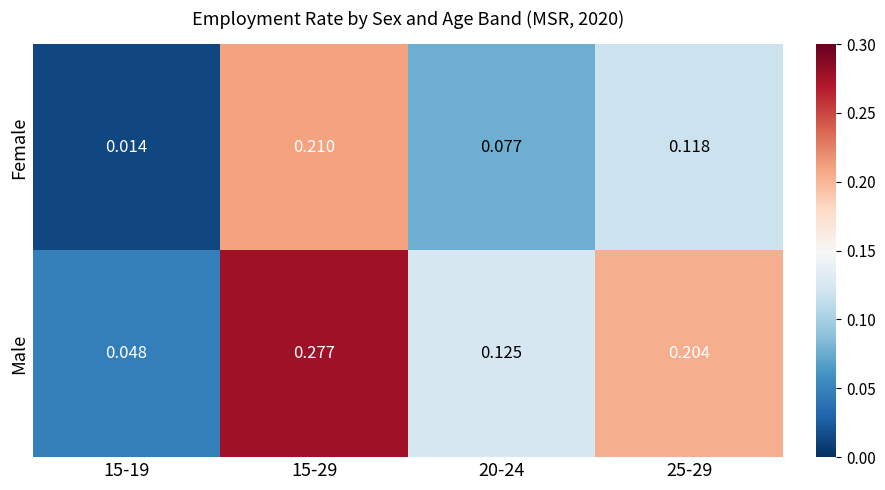

Which series has the largest total across all categories?

Male